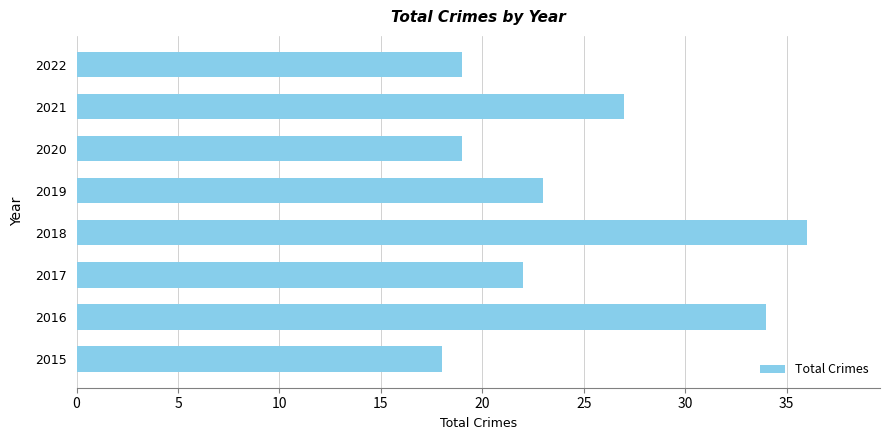

Approximately how many times larger is the value at 2018 compared to 2015?

2.0